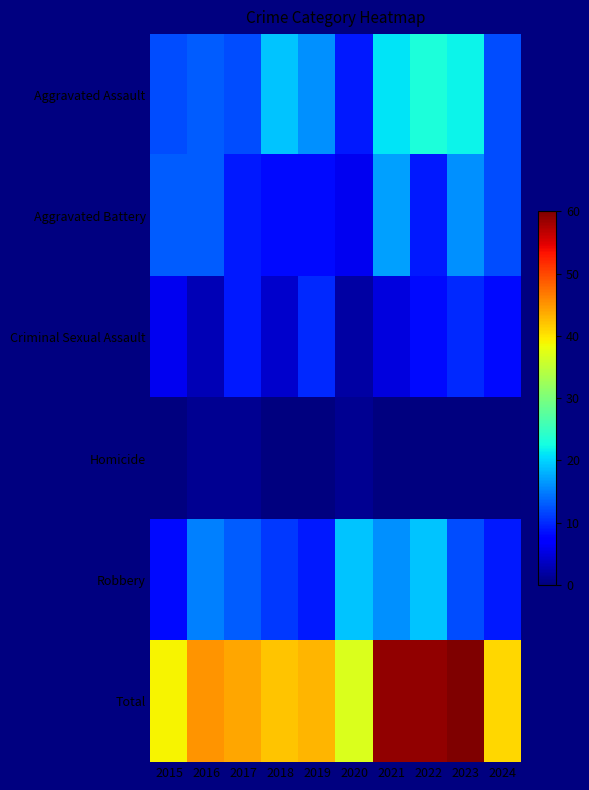

List the series in order of their peak value, highest first.

Total, Aggravated Assault, Robbery, Aggravated Battery, Criminal Sexual Assault, Homicide